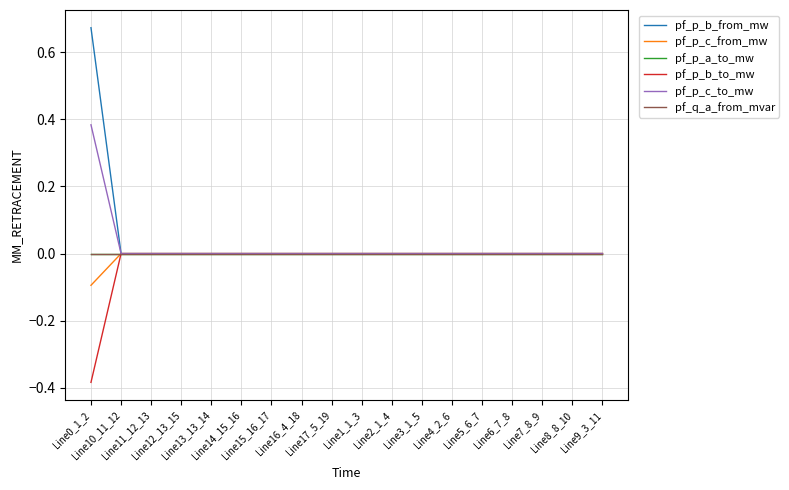

Where does the pf_p_a_to_mw series first go above 0?

Line12_13_15